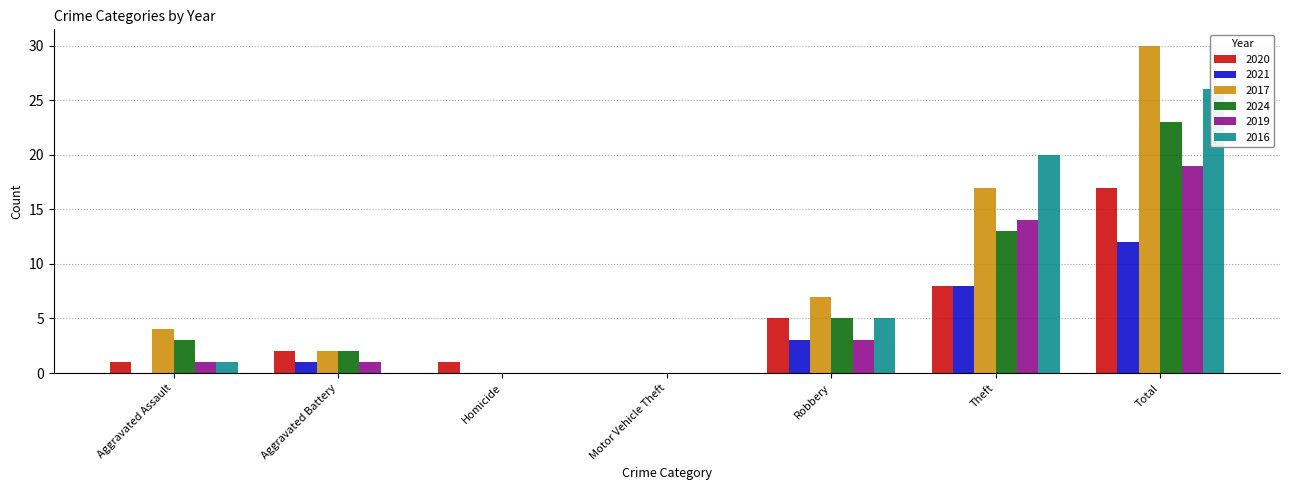

What is the difference between the 2021 values at Total and Aggravated Battery?

11